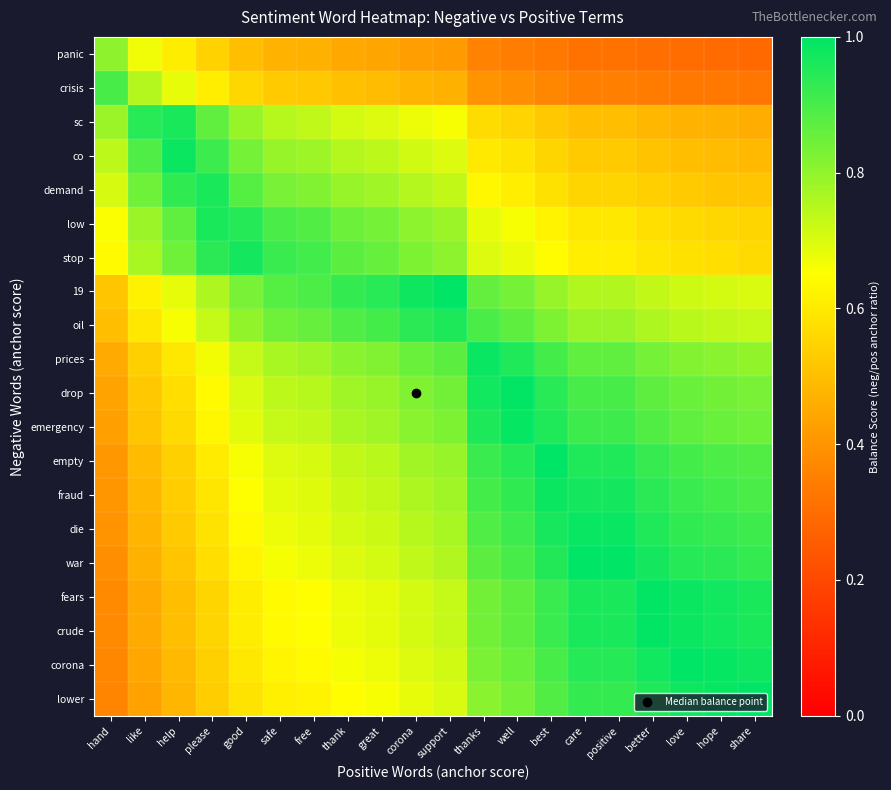

At how many categories does at least one series exceed 0?

20